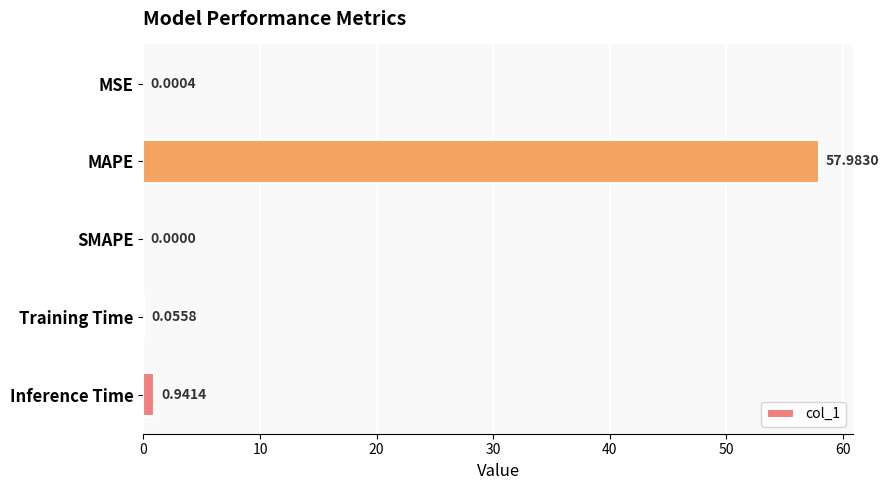

What is the sum of all values?

59.0